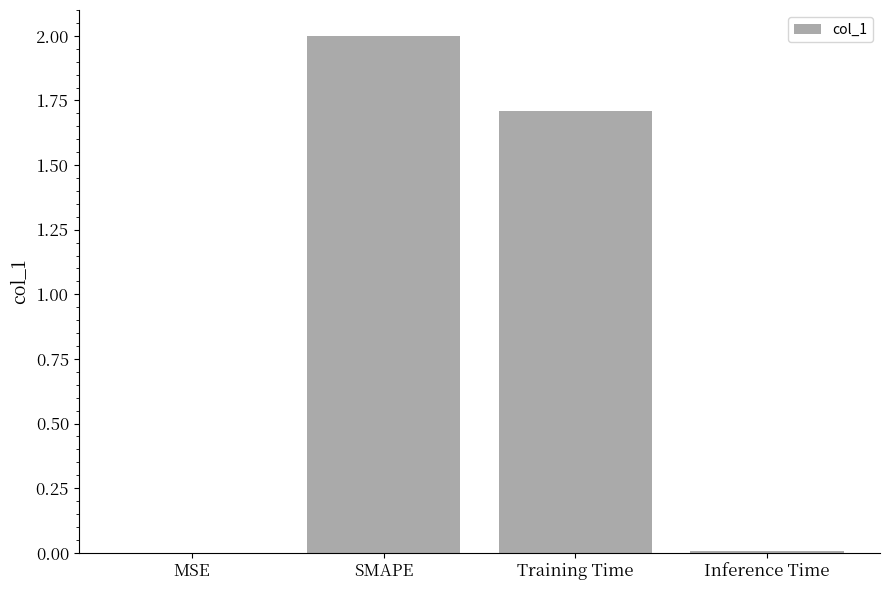

How many distinct data groups are displayed?

1